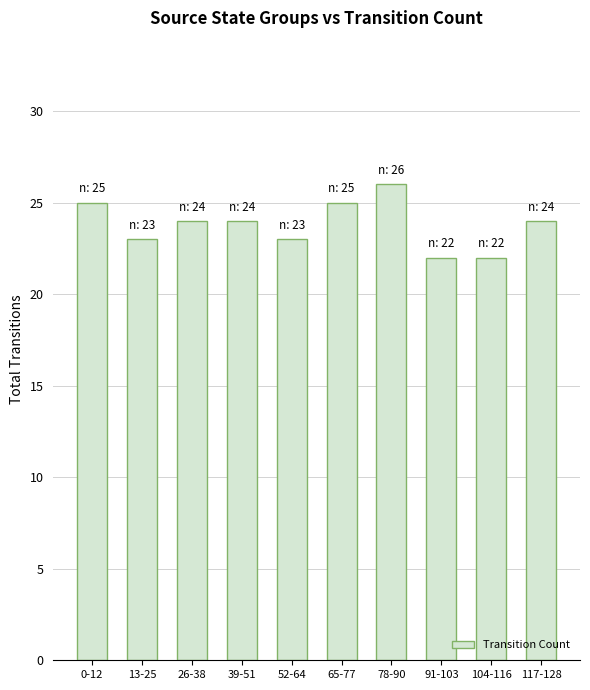

What is the greatest value displayed?

26